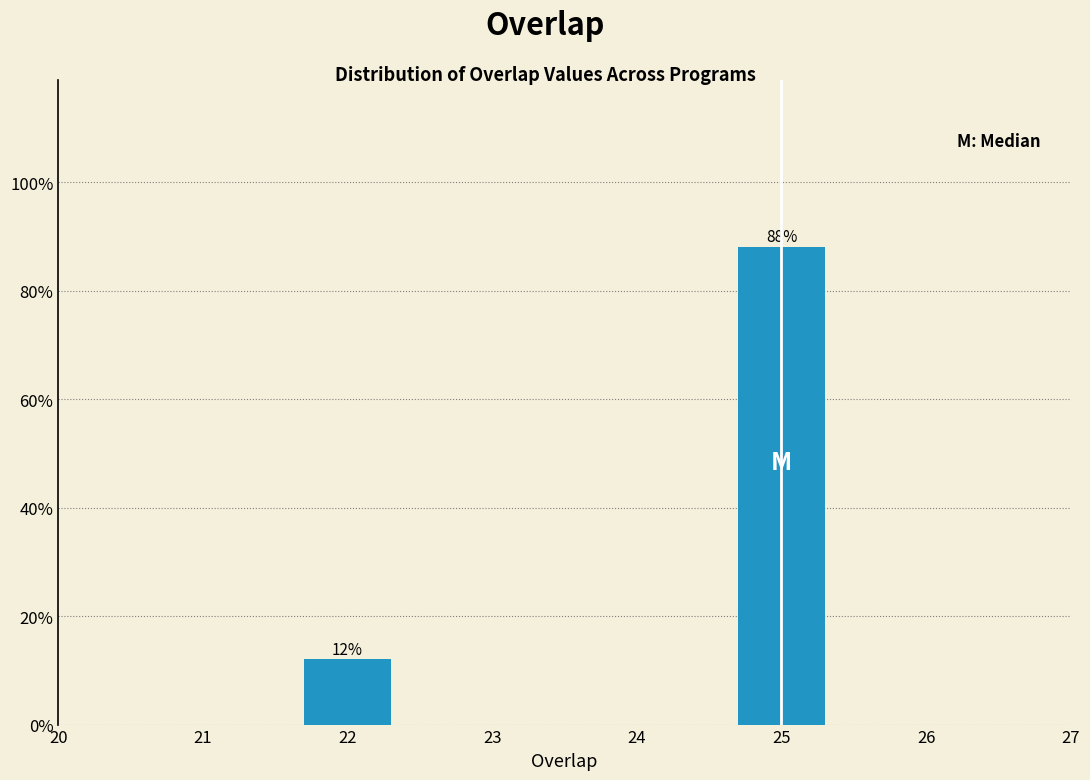

Reading left to right, list all the values displayed in this chart.

22=12	25=88